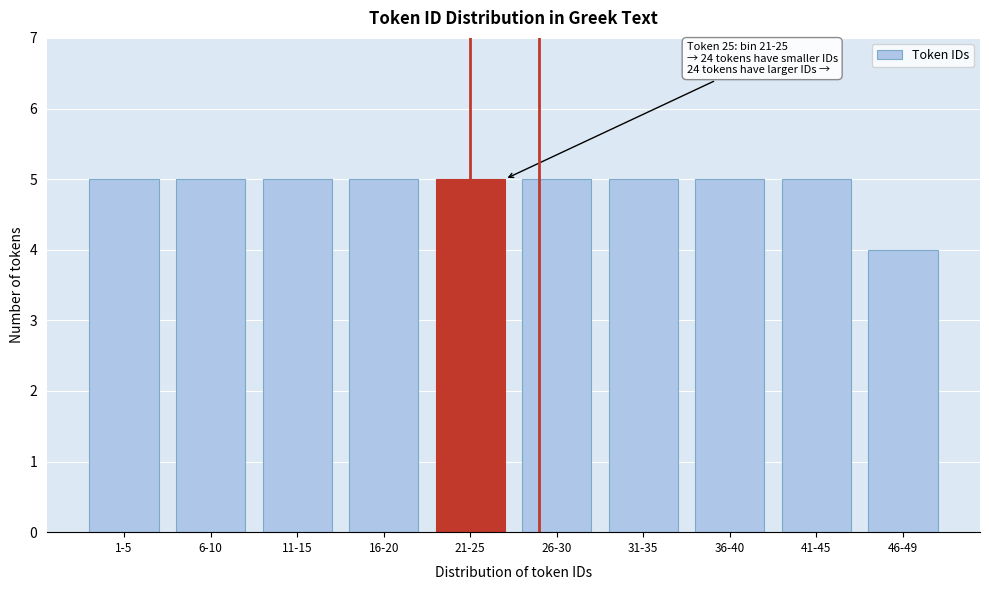

Reading left to right, transcribe all the data shown in this chart.

1-5=5	6-10=5	11-15=5	16-20=5	21-25=5	26-30=5	31-35=5	36-40=5	41-45=5	46-49=4